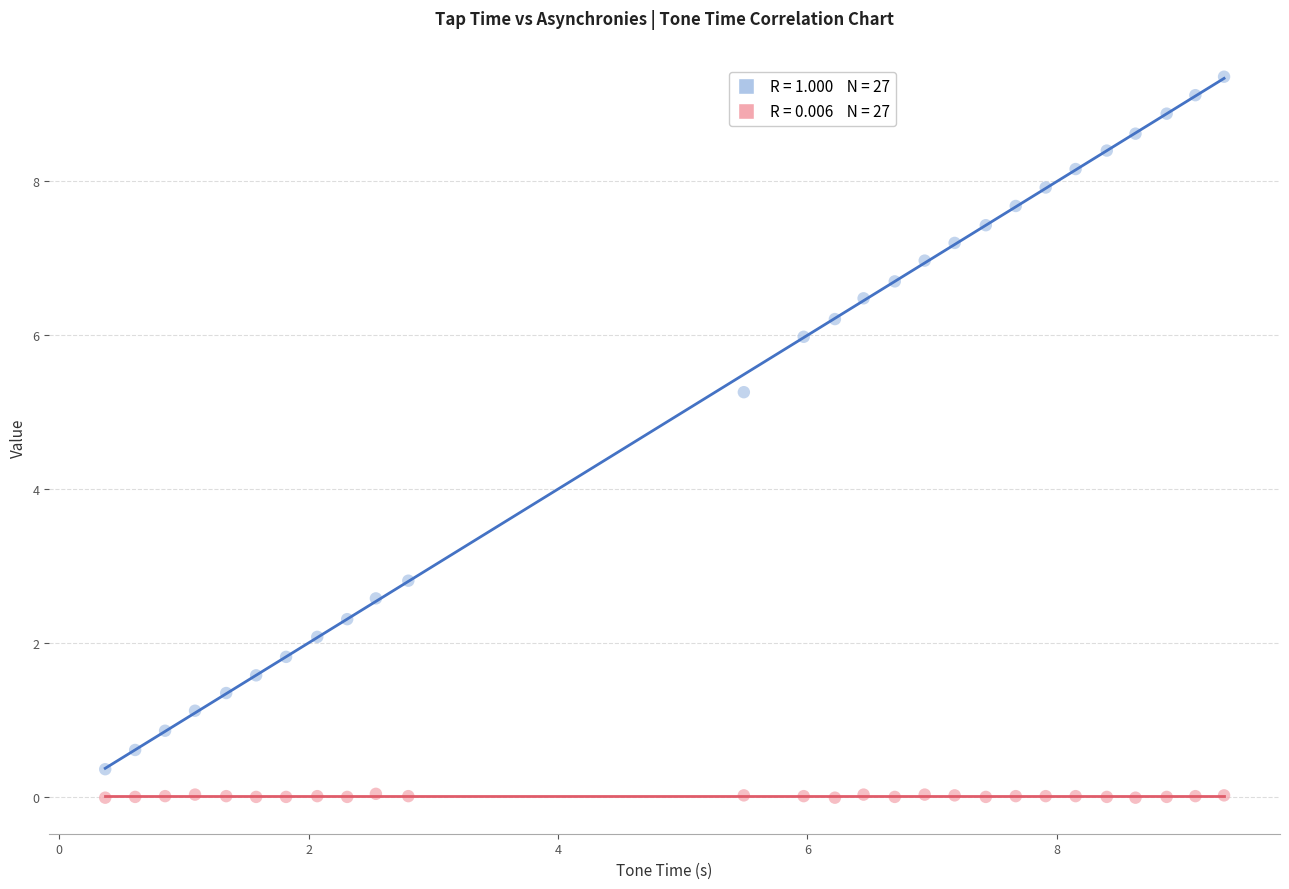

Across all data points, what is the range of X values (max minus min)?

9.0